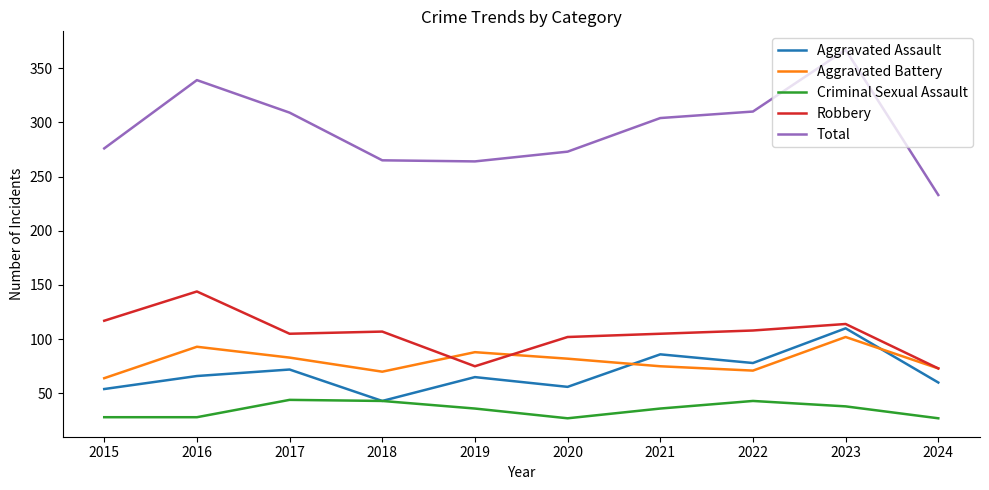

What is the average value of the Robbery series?

105